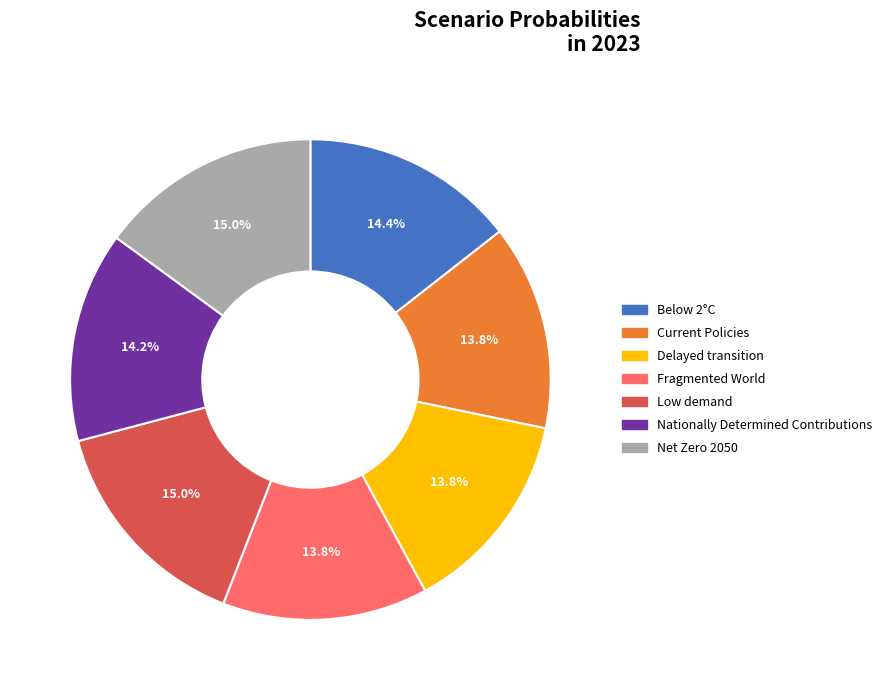

To the nearest percent, what percentage of the pie is Net Zero 2050?

15%